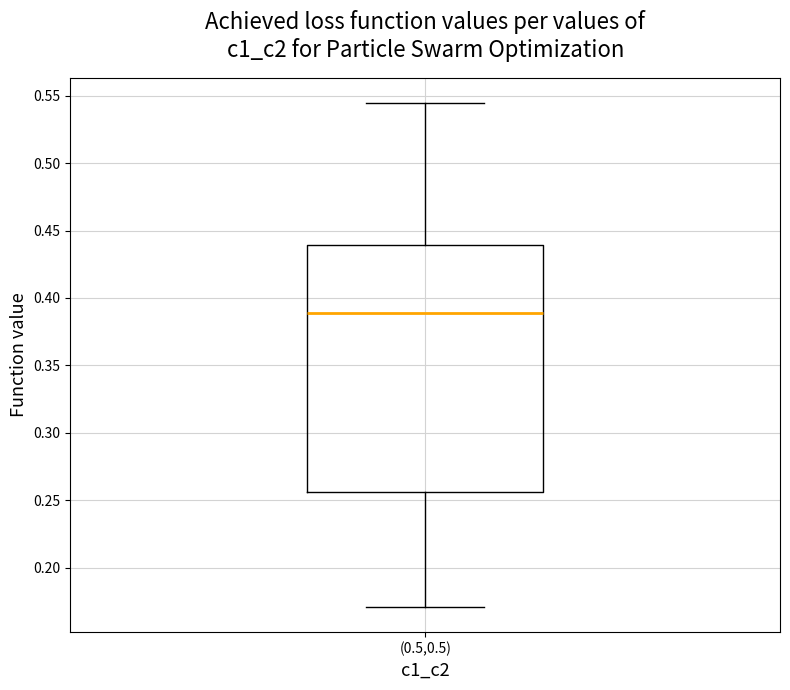

Transcribe this box plot: give where the median line is, the range the box spans, and where the two whiskers end, as read against the y-axis. The values are not printed on the chart, so give them approximately, as read against the axis.

median 0.390, box 0.255 to 0.440, whiskers 0.170 to 0.545